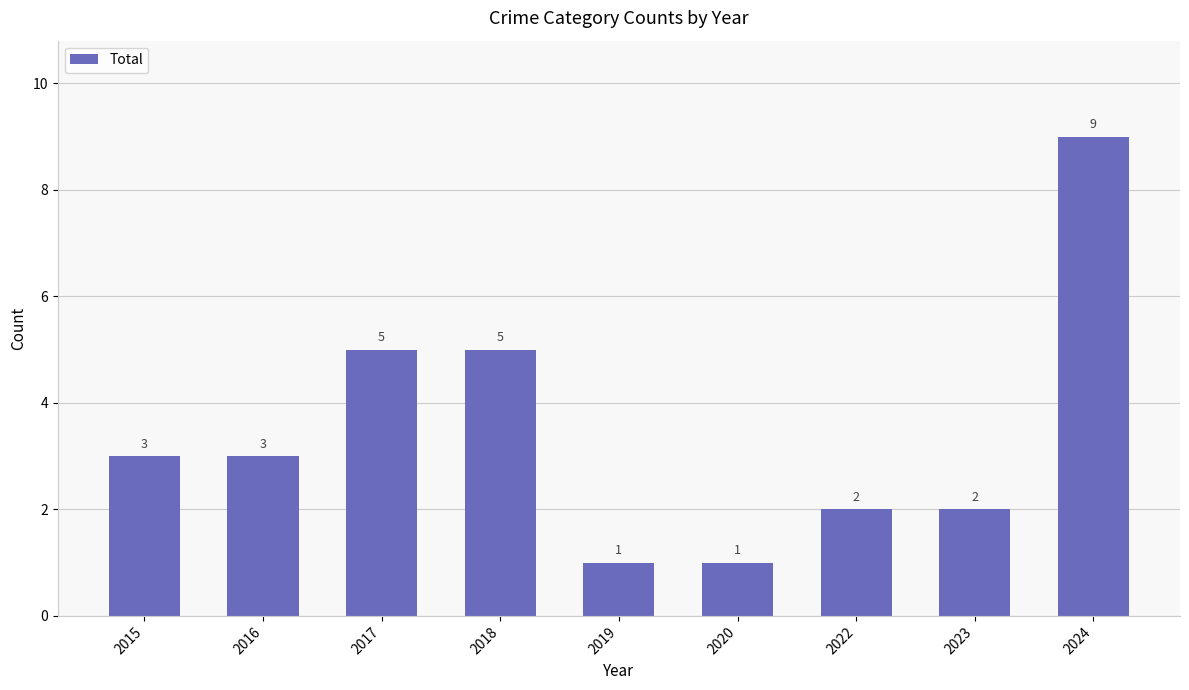

Does the chart contain stacked bars?

No